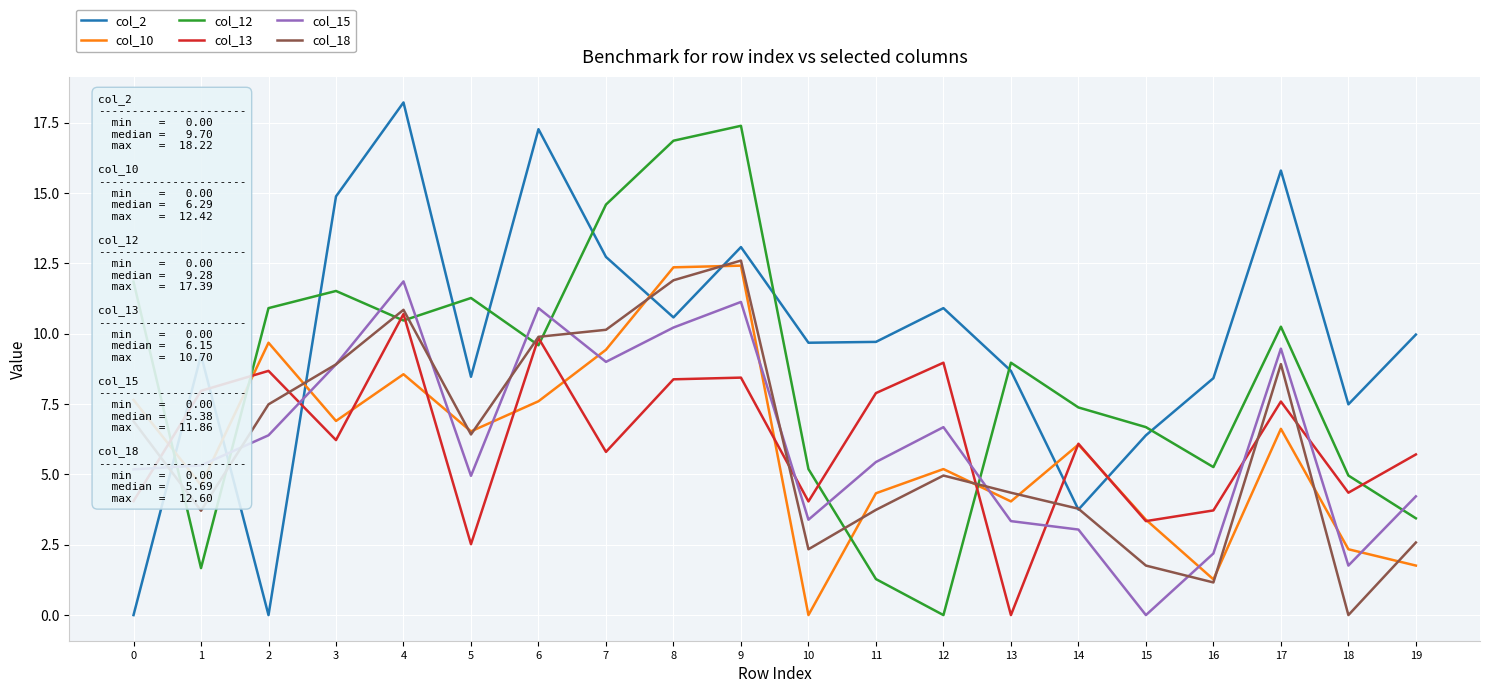

How many series are shown in this chart?

6